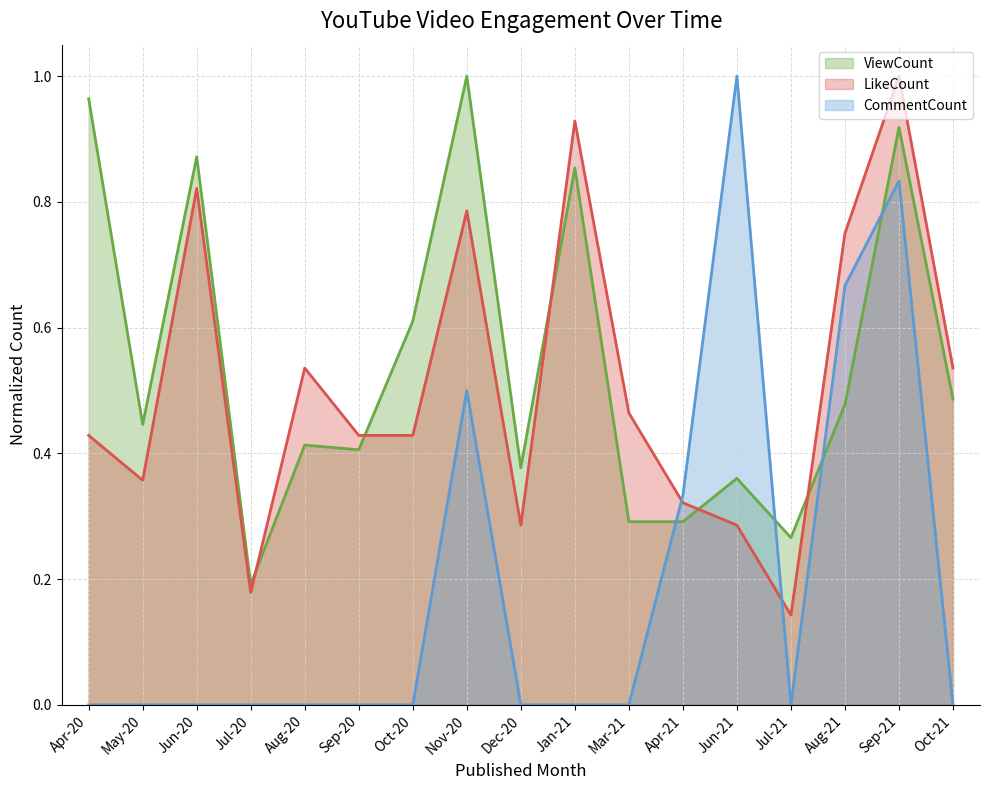

What is the difference between the highest and lowest values at Jul-21?

0.3